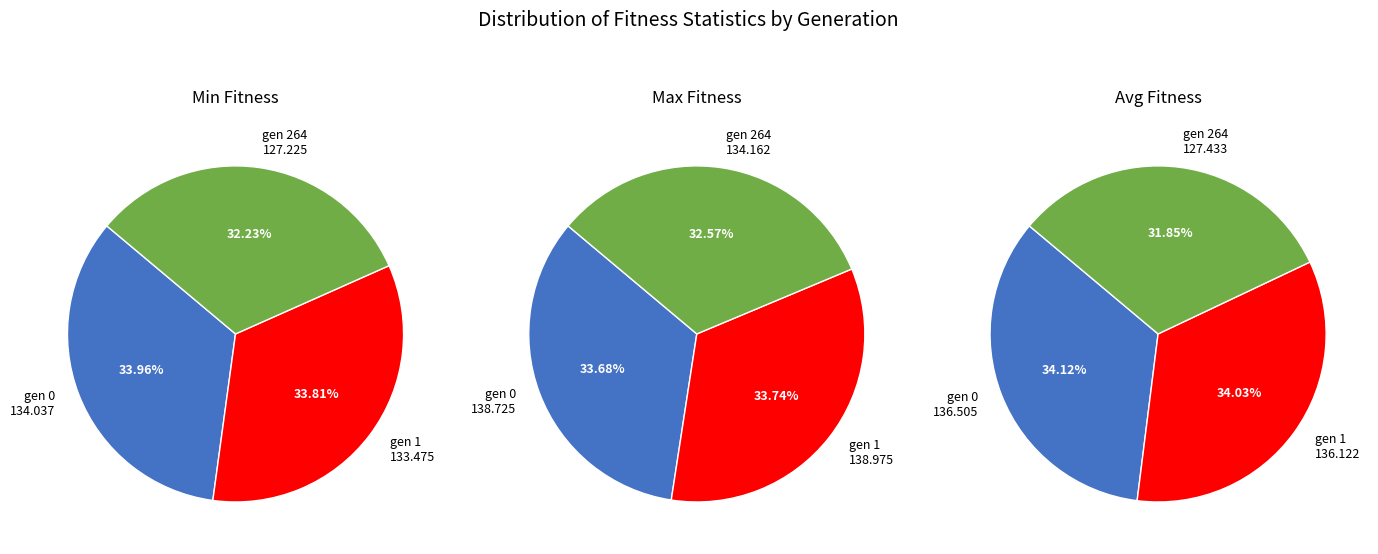

To the nearest percent, what portion does gen 0 represent?

34%